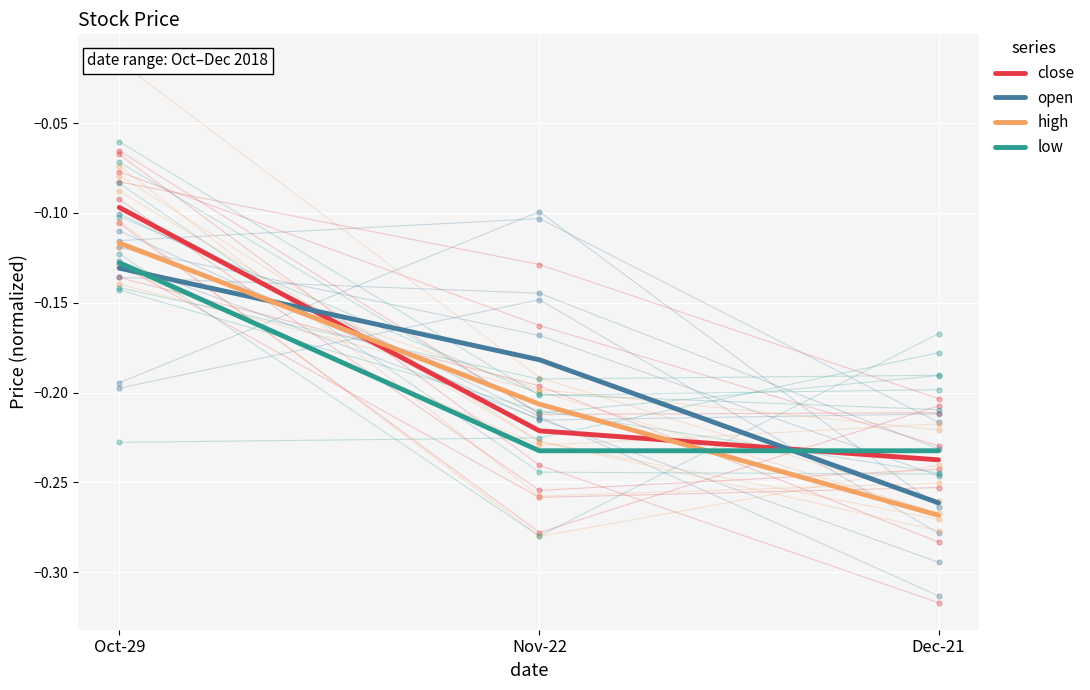

Which series has the widest spread of Y values?

high